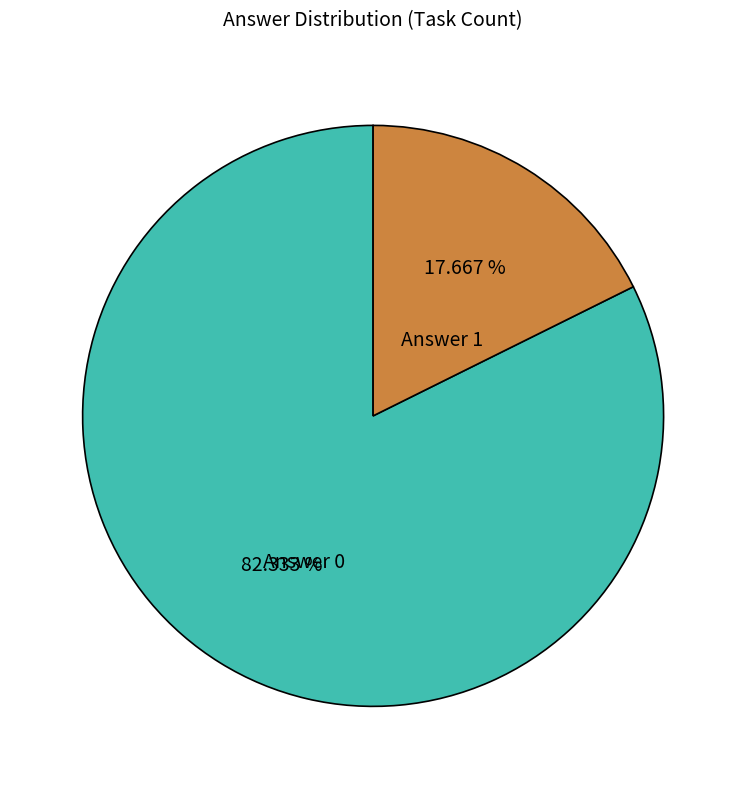

Count the number of slices in the pie.

2